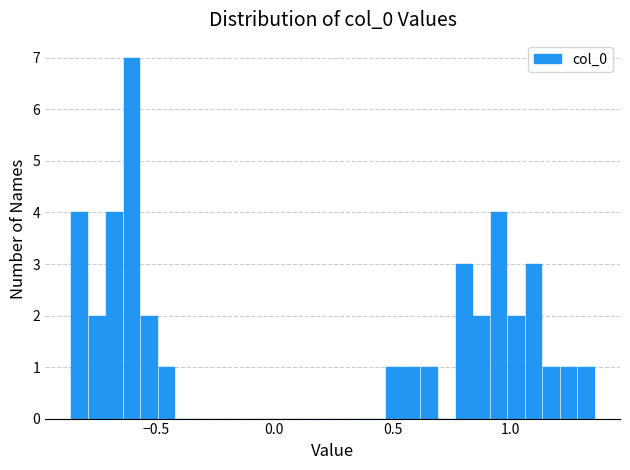

Read against the x-axis, roughly where is the centre of the tallest bar?

-0.60